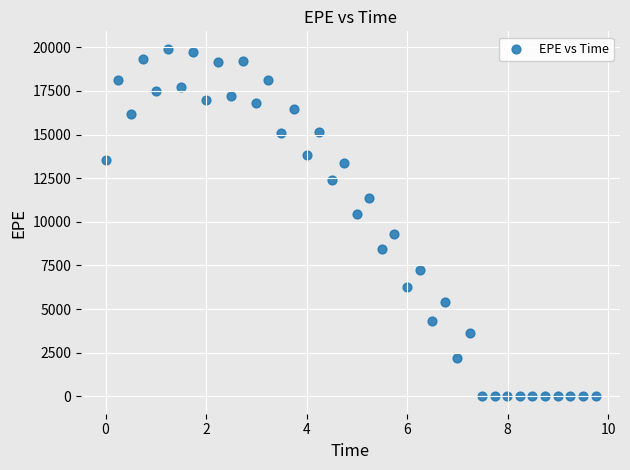

What is the range of X values (max minus min)?

9.7